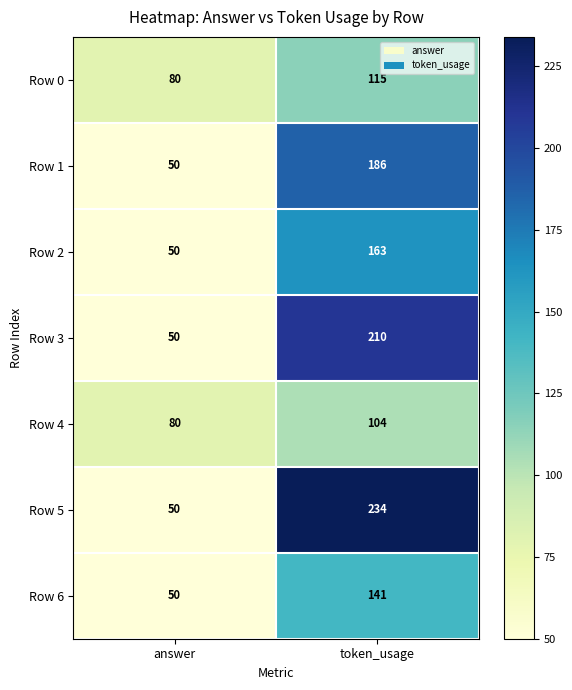

Reading left to right, list all the values displayed in this chart.

Row 0: 80	115
Row 1: 50	186
Row 2: 50	163
Row 3: 50	210
Row 4: 80	104
Row 5: 50	234
Row 6: 50	141